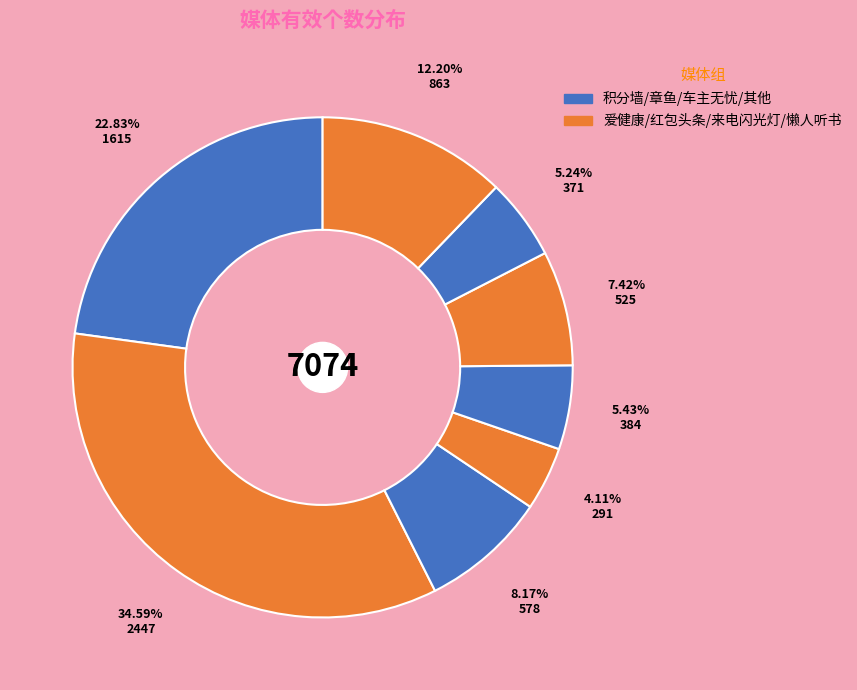

How many segments does this pie chart have?

8